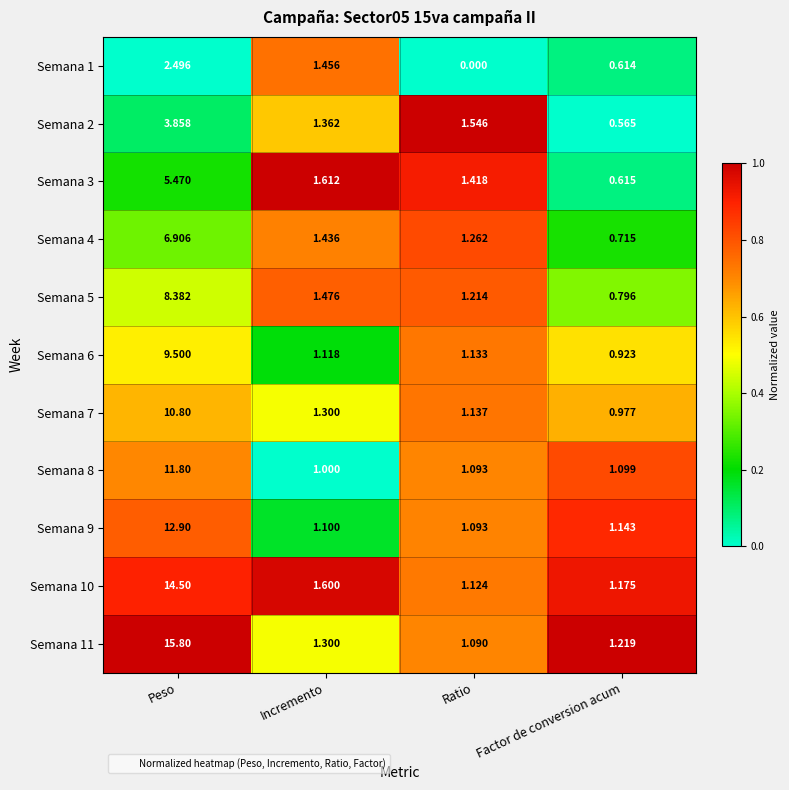

Which series has the widest spread of values?

Semana 11